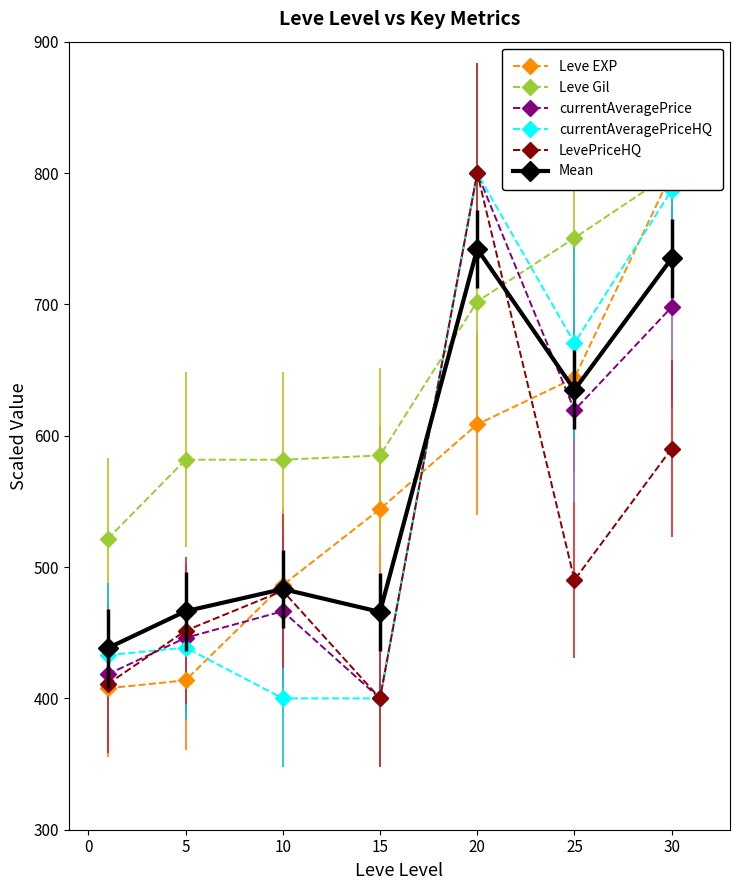

What is the spread (max minus min) of values at 25?

260.4